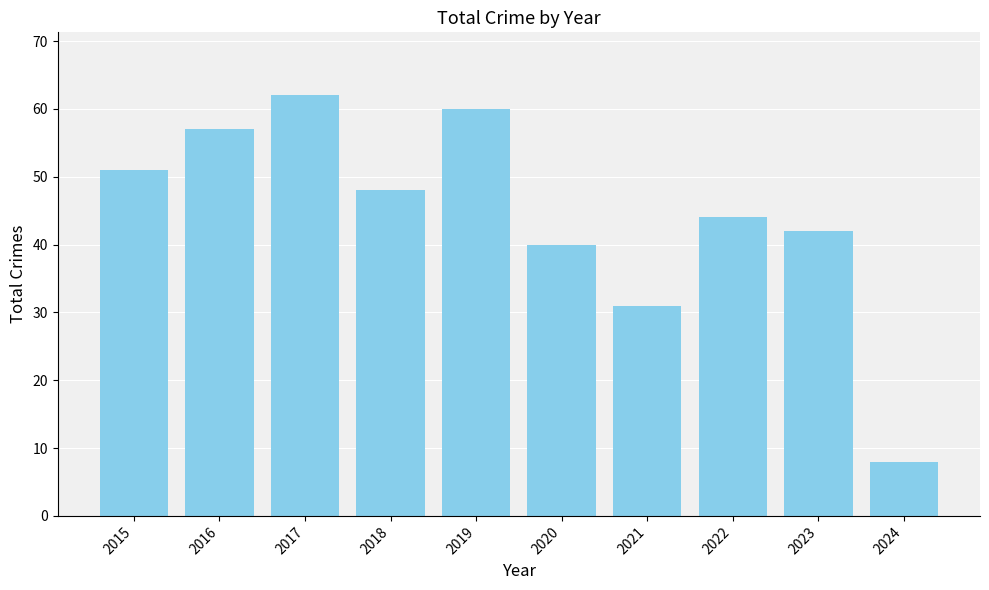

At which category does the chart reach its peak across all series?

2017